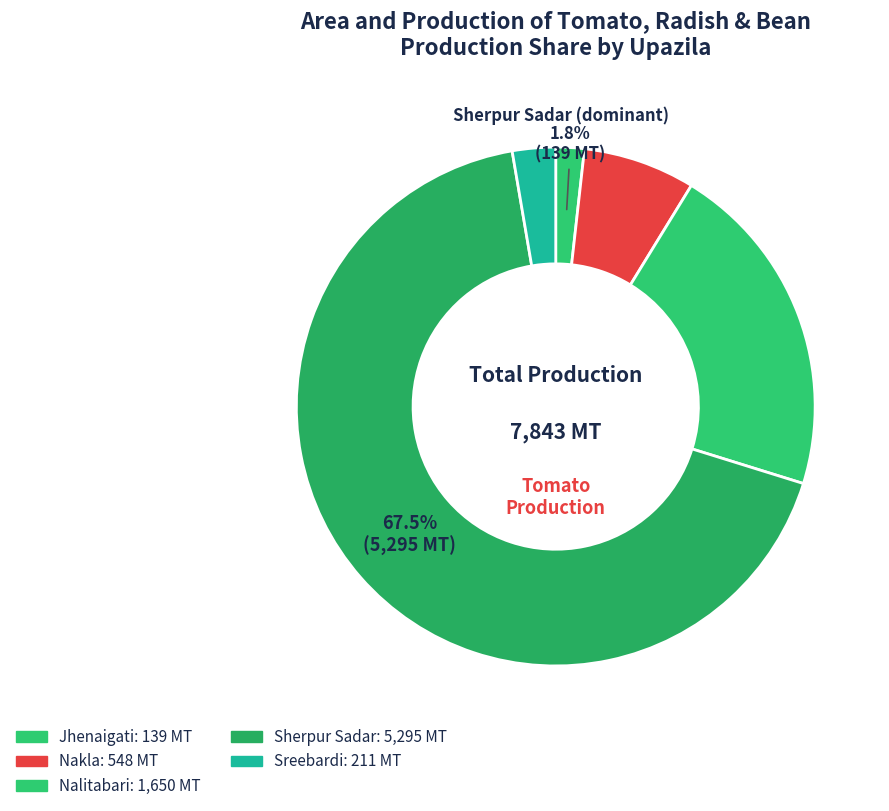

What is the majority slice?

Sherpur Sadar